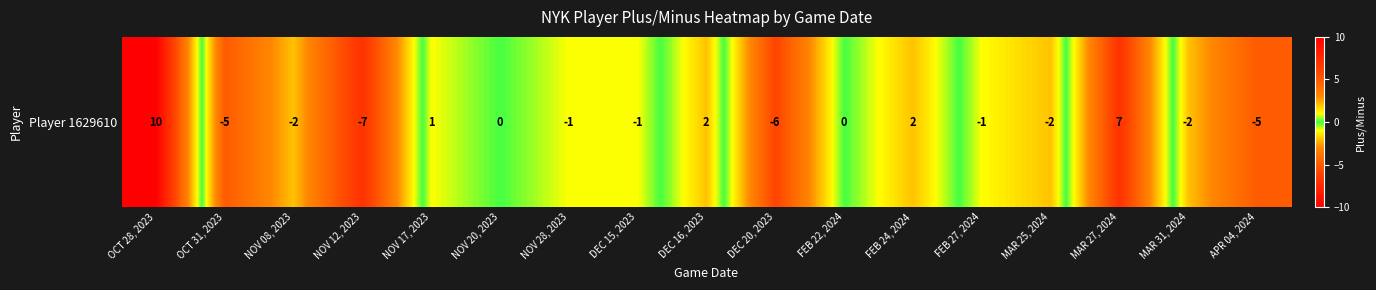

What is the average value?

-1